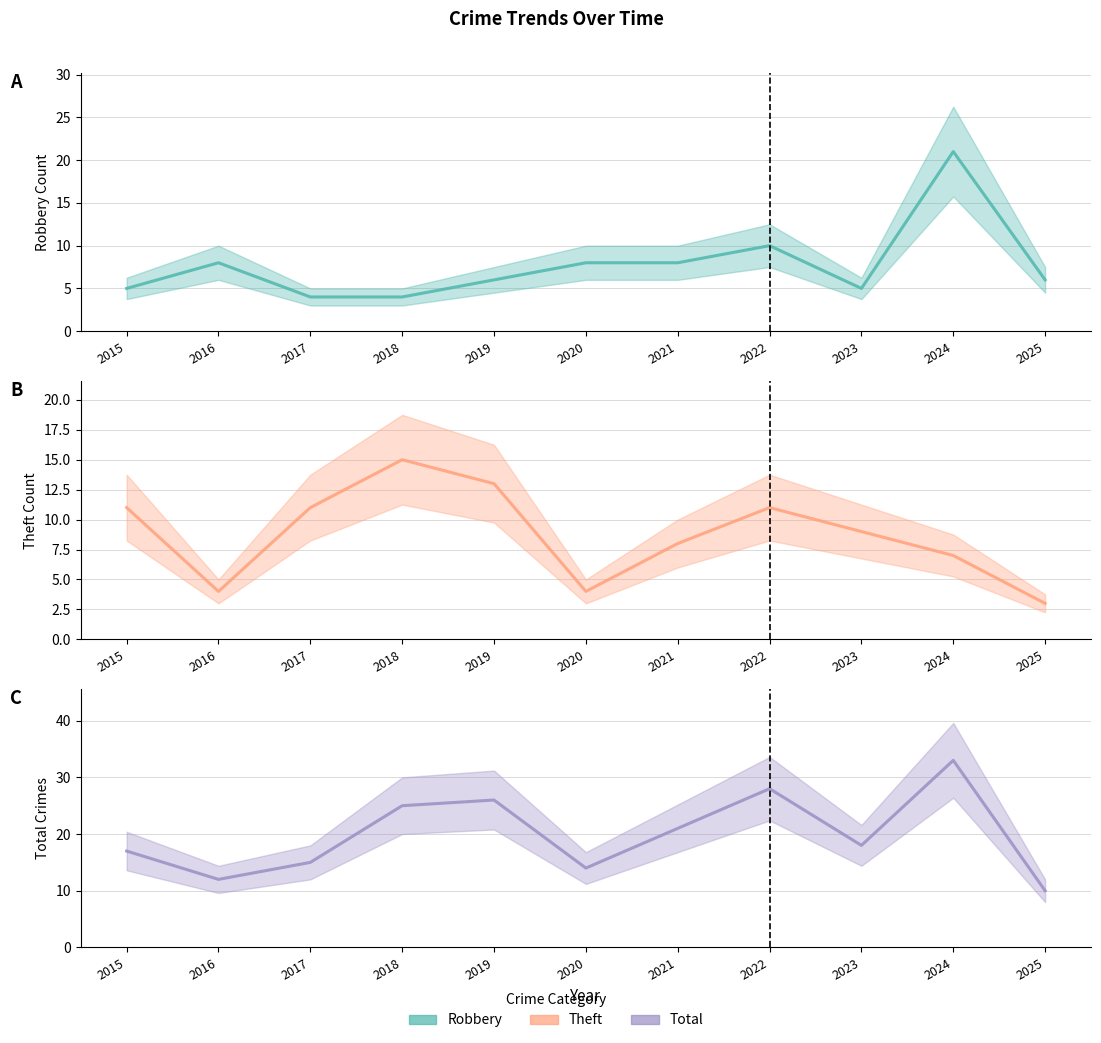

What is the lowest value of the Total series?

10